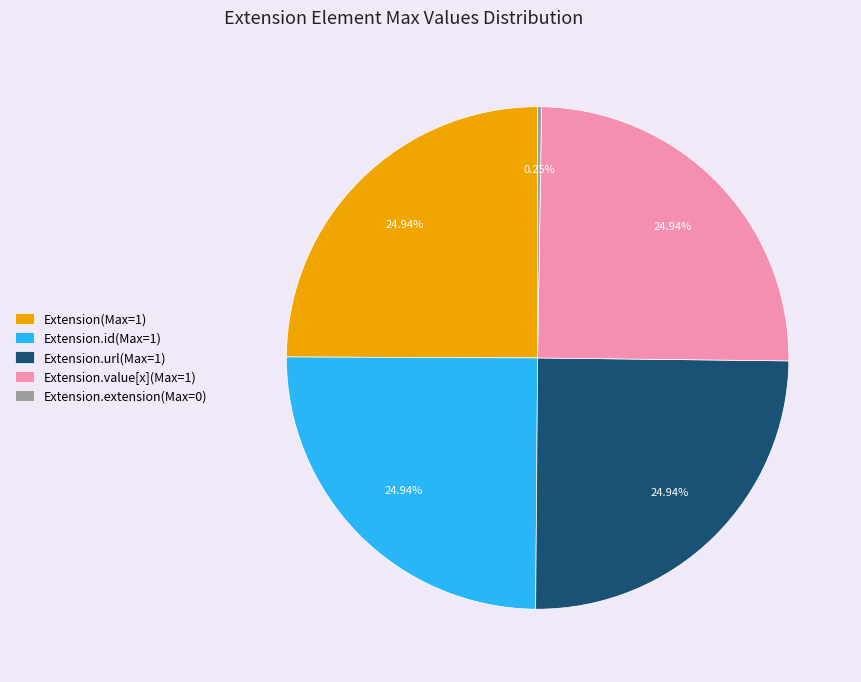

Does any single category account for the majority?

No